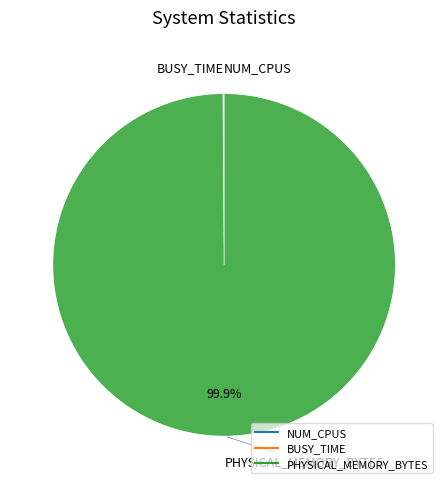

Which slice is the largest?

PHYSICAL_MEMORY_BYTES